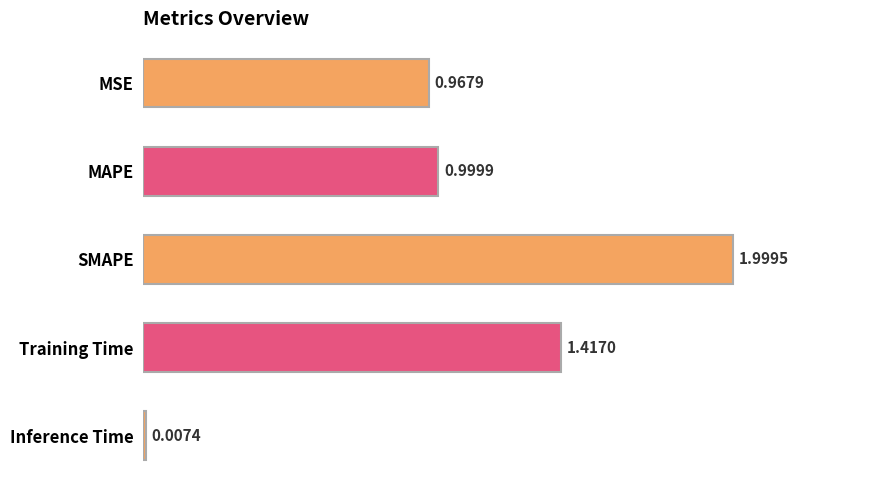

What is the sum of the values at SMAPE and MSE?

3.0